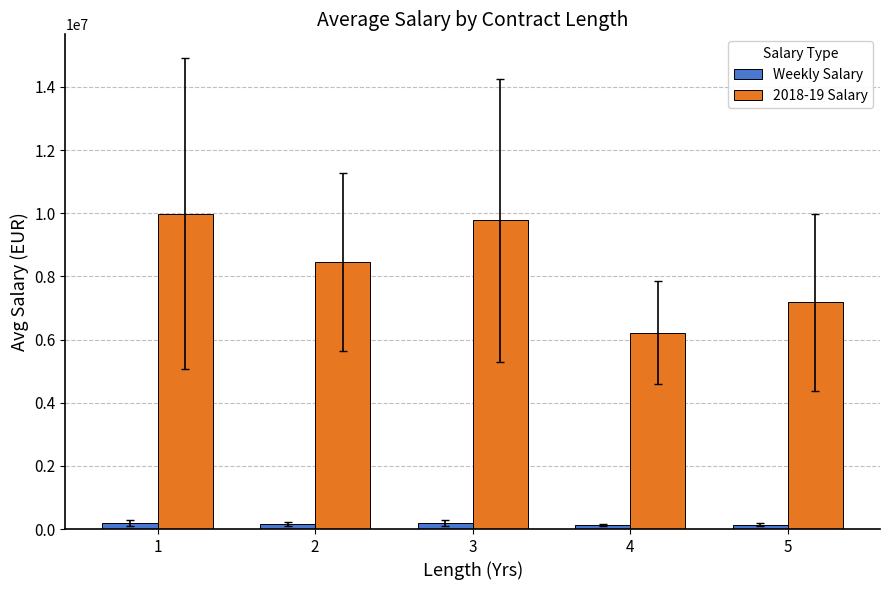

What is the greatest value displayed?

9987815.7